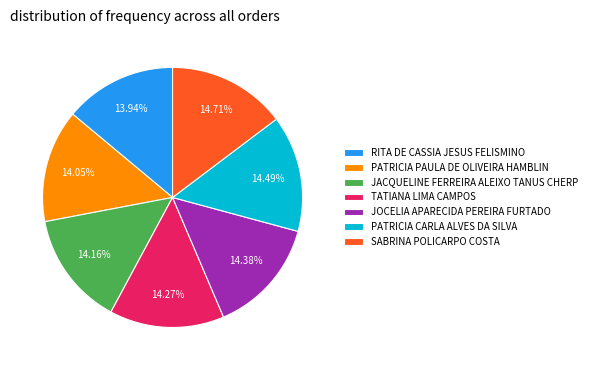

Do JOCELIA APARECIDA PEREIRA FURTADO and PATRICIA PAULA DE OLIVEIRA HAMBLIN together represent more than half of the pie?

No